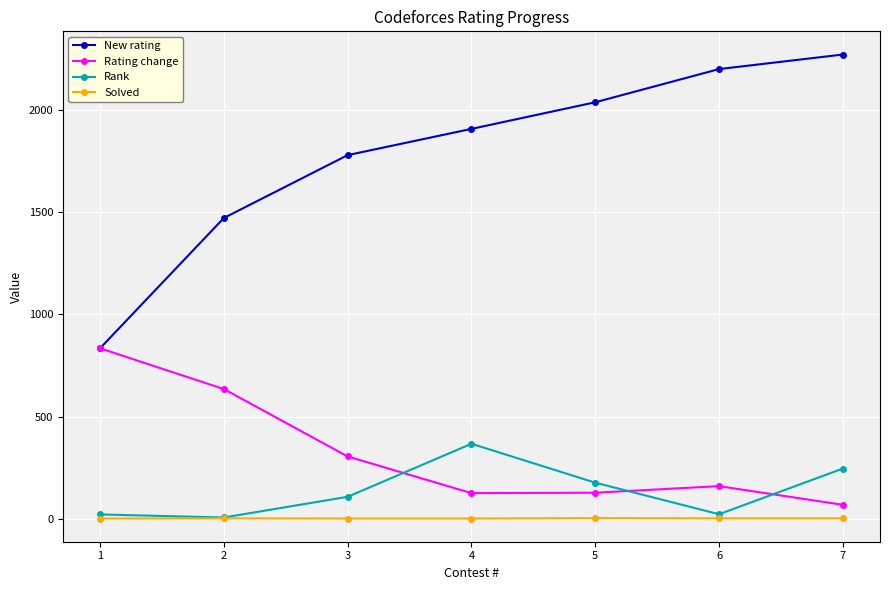

At which category is the sum across all series the highest?

7